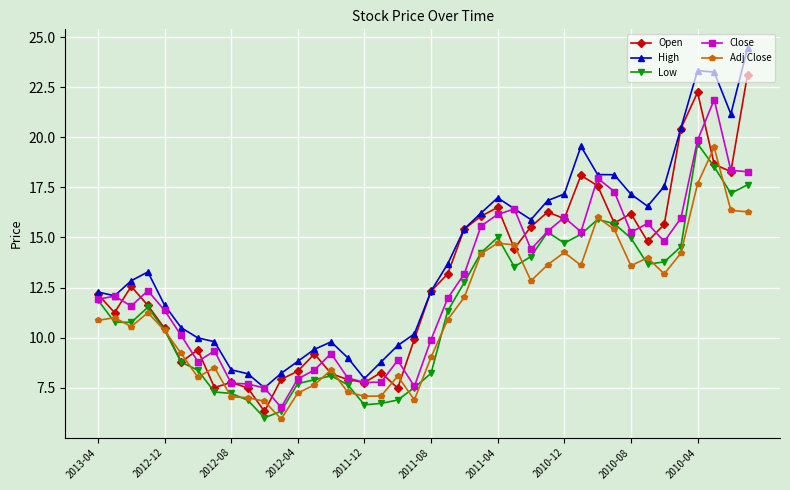

True or false: Close and Adj Close cross at least once.

False